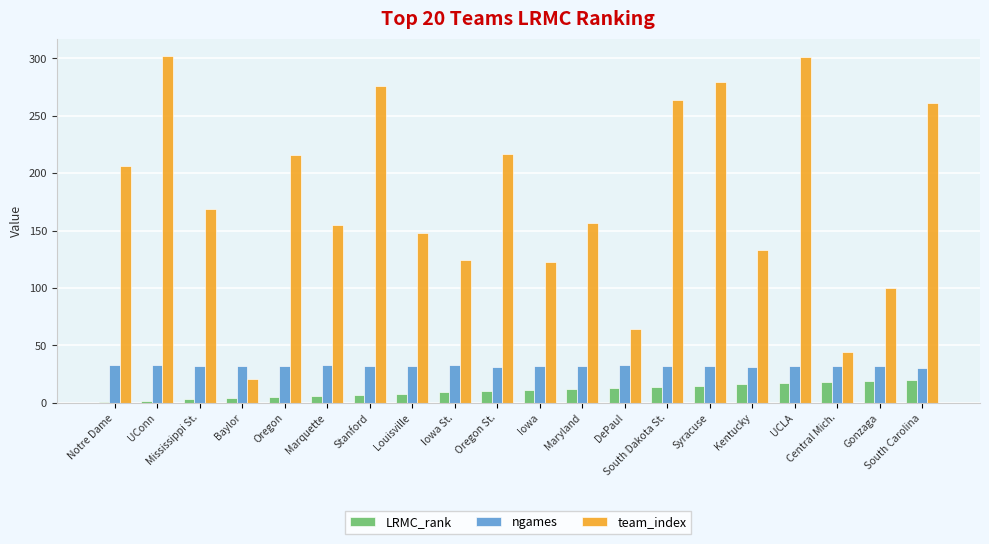

At which category is the sum across all series the highest?

UCLA